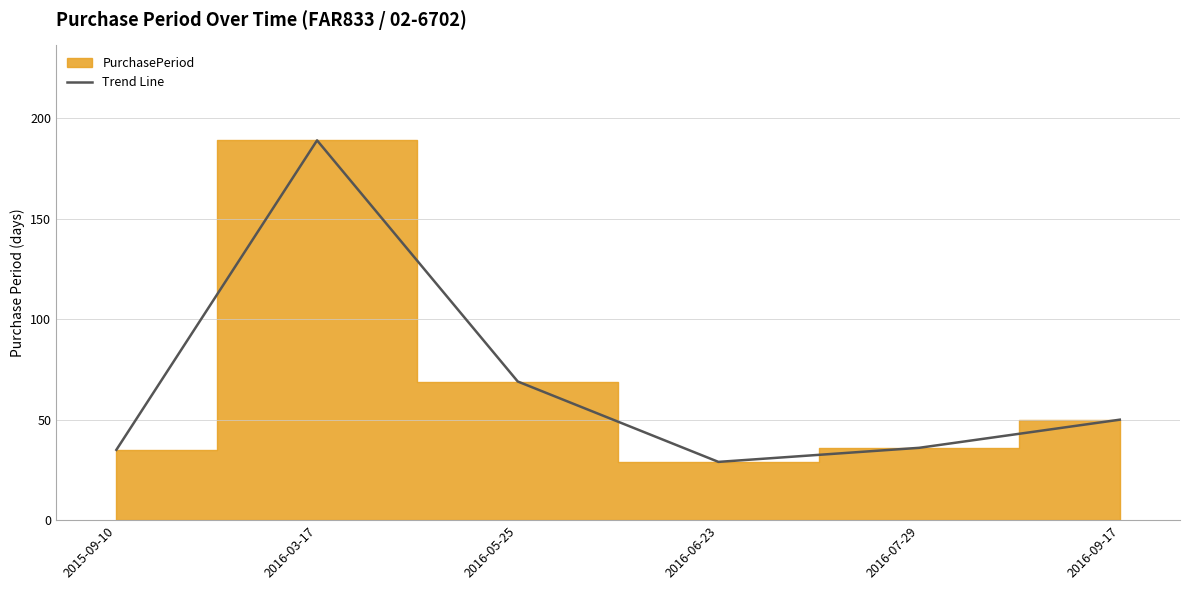

Reading left to right, transcribe all the data shown in this chart.

35	189	69	29	36	50